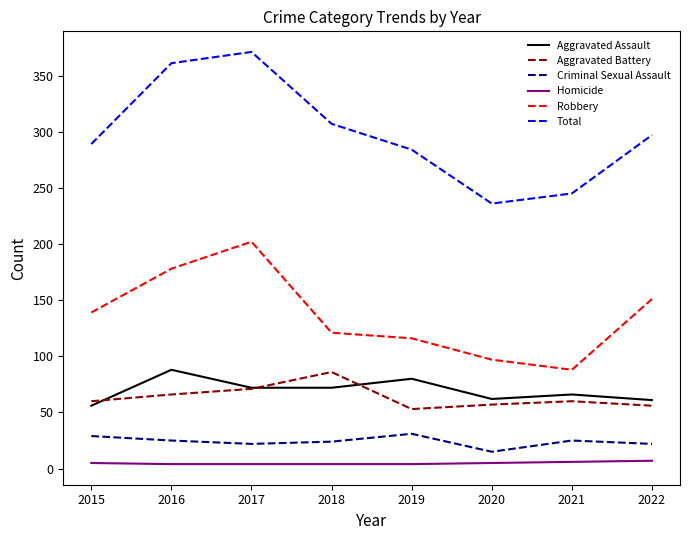

Which series has the largest range (max minus min)?

Total